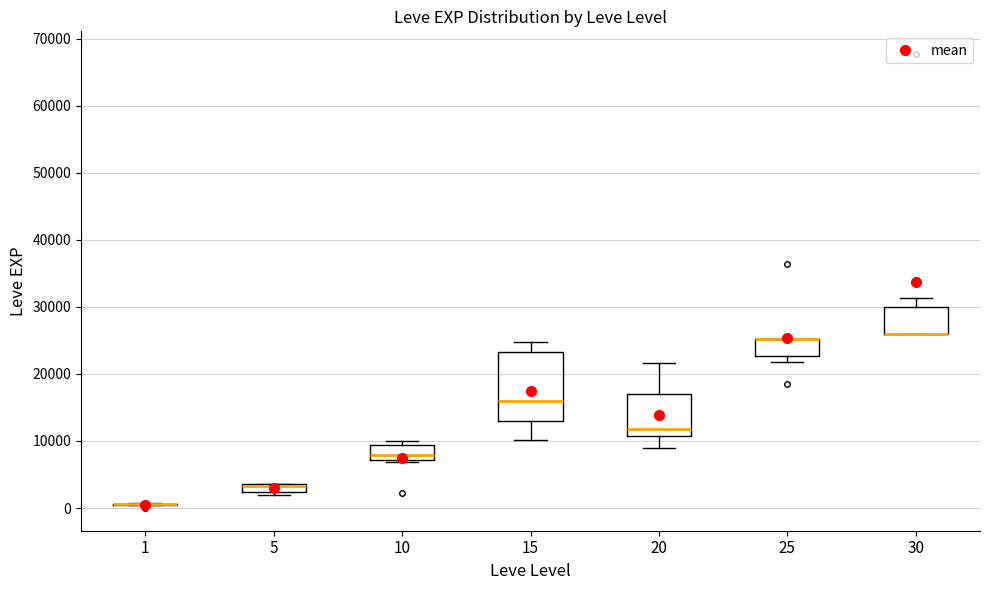

Which box is the tallest, from its lower edge to its upper edge?

15